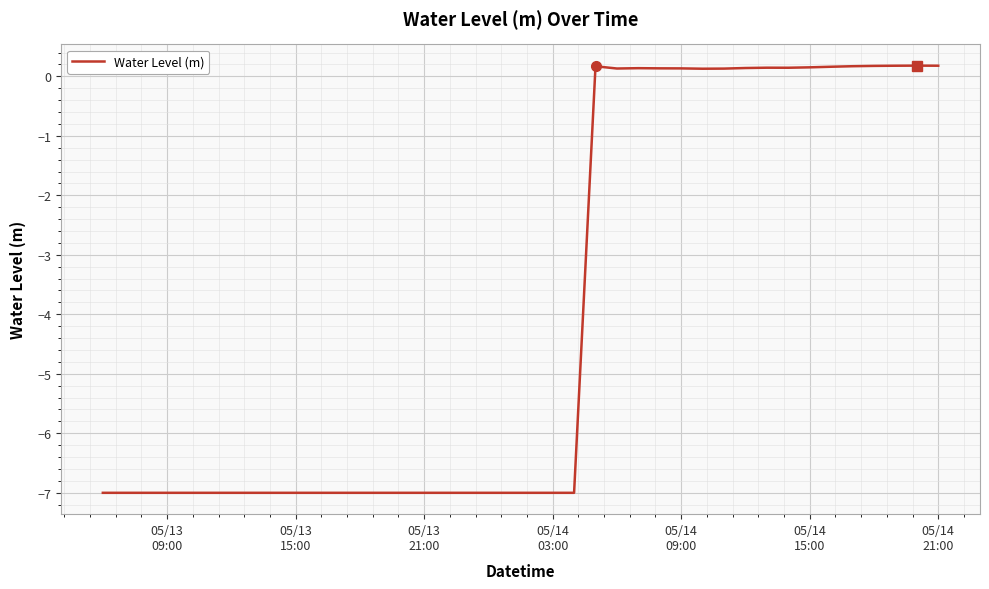

What is the smallest value displayed?

-7.0